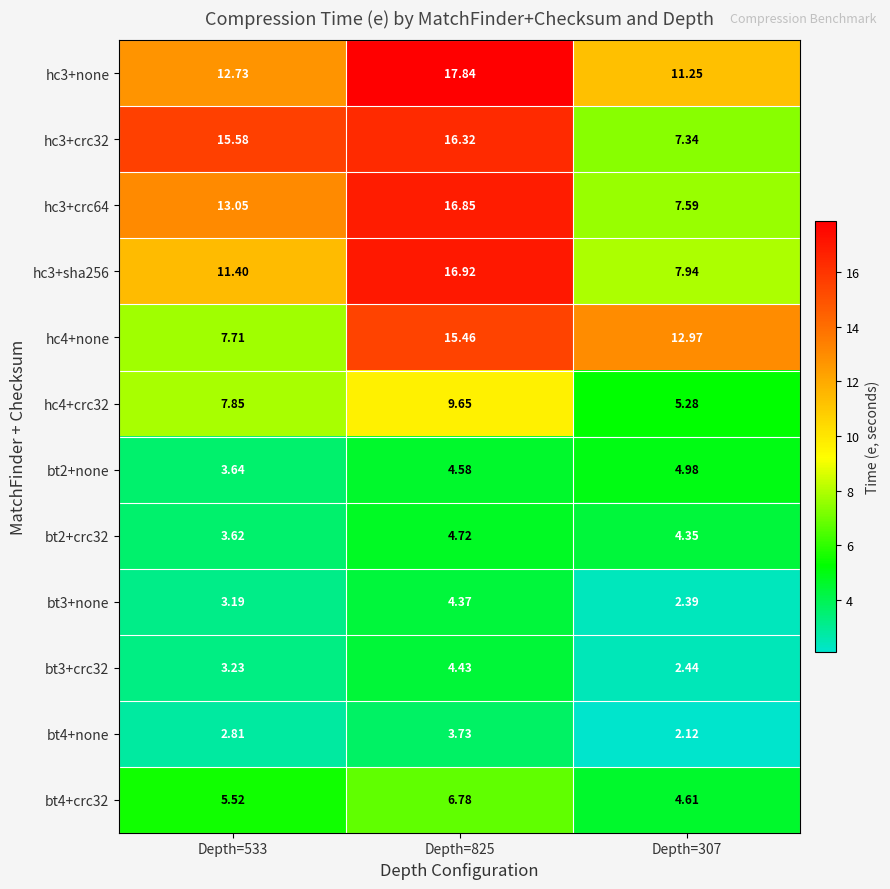

Is the value of hc3+crc64 at Depth=533 greater than the value of bt4+crc32 at Depth=307?

Yes